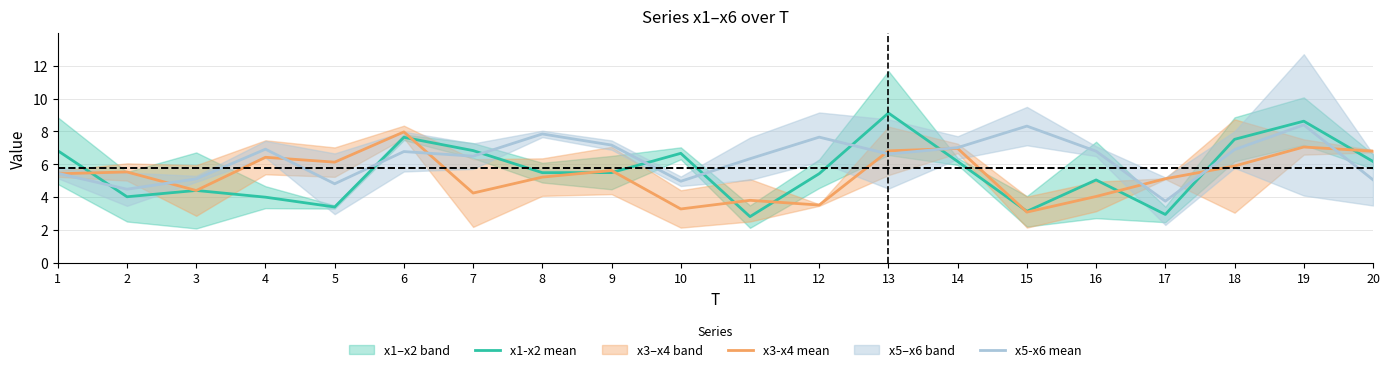

True or false: x3-x4 mean has a value of 4.4 at 3.

True